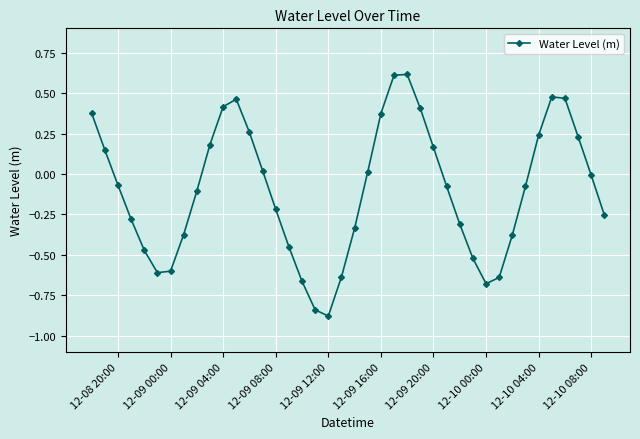

Count the number of categories in the chart.

40